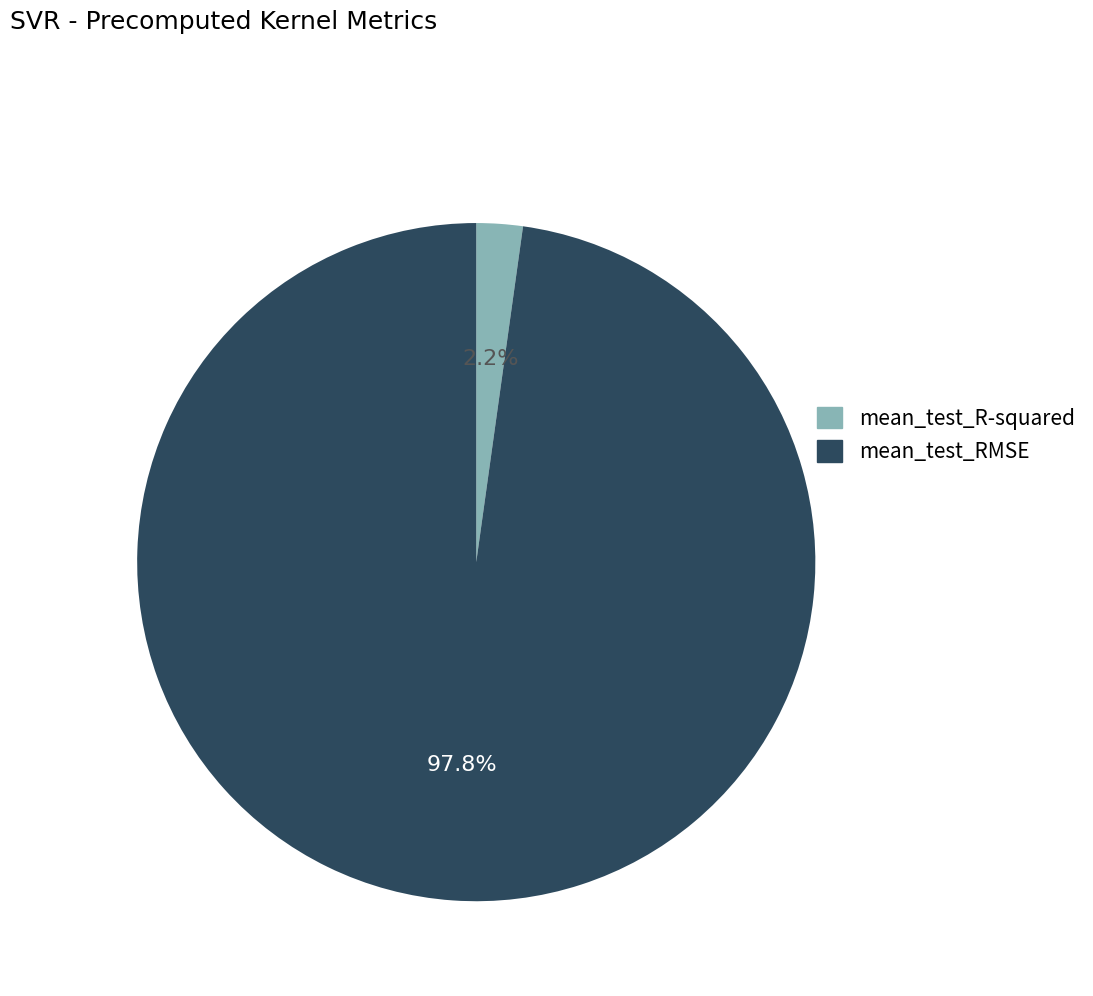

What is the smallest slice in the pie chart?

mean_test_R-squared